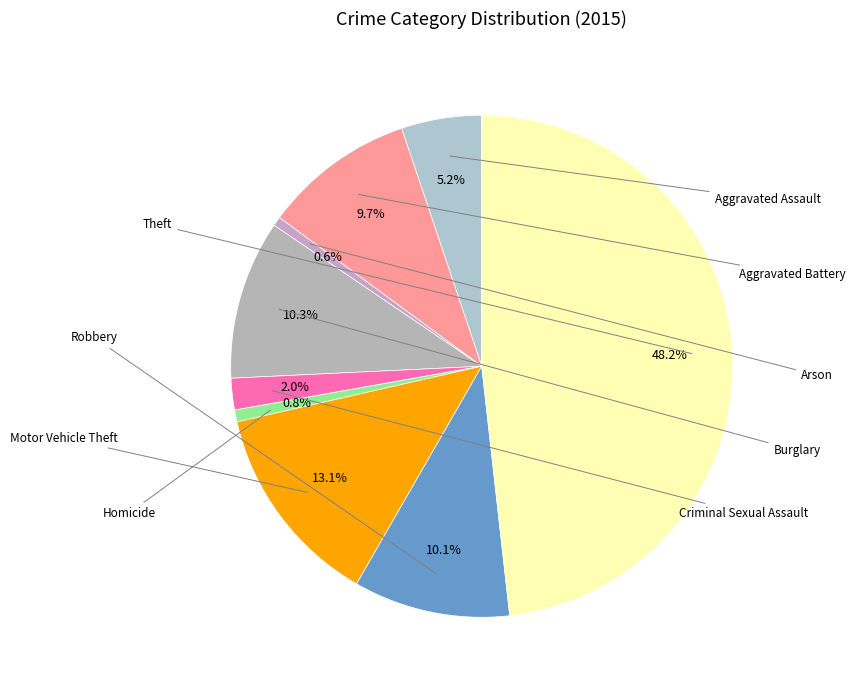

How many segments does this pie chart have?

9